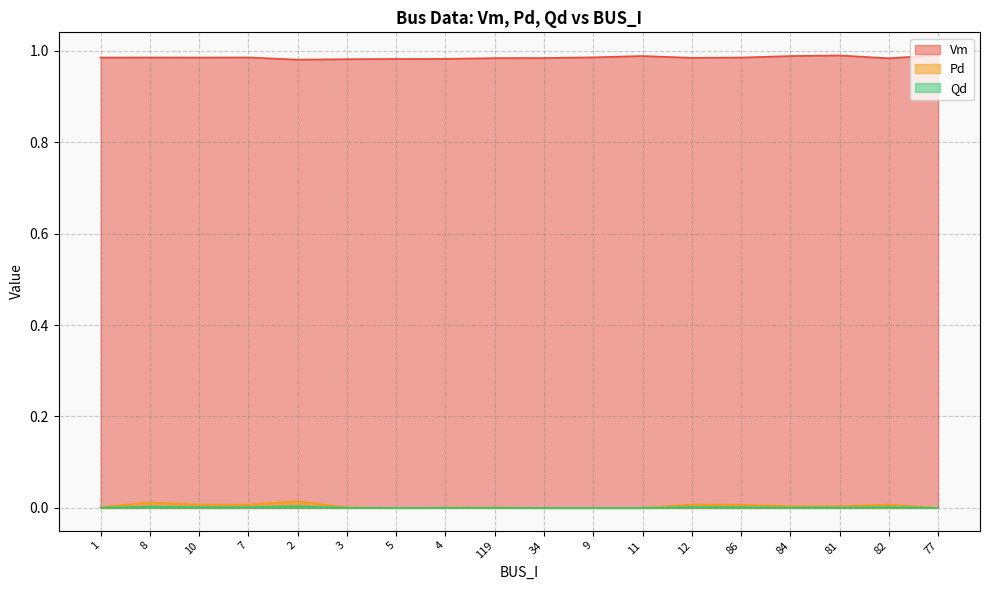

The Vm series shows 1.0 at 5. True or false?

True